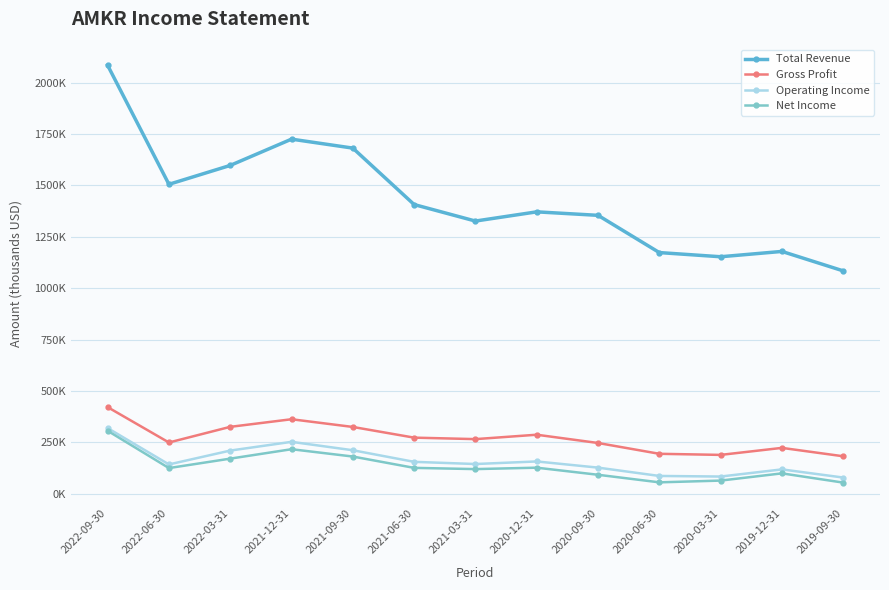

What position from the right is 2022-03-31?

11